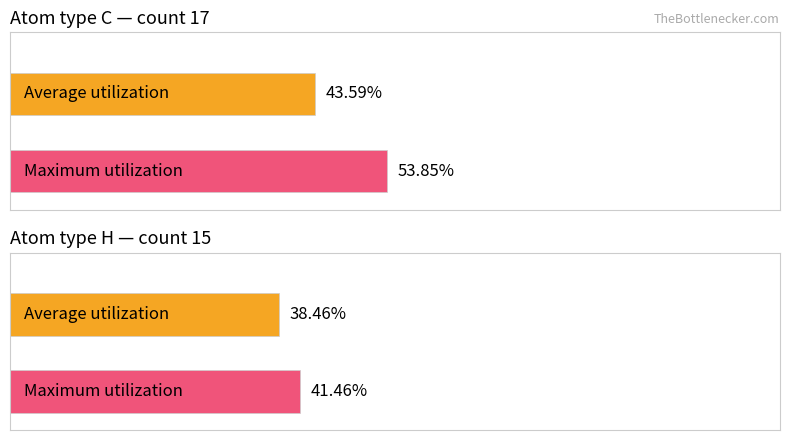

Where does the data first go above 7?

C